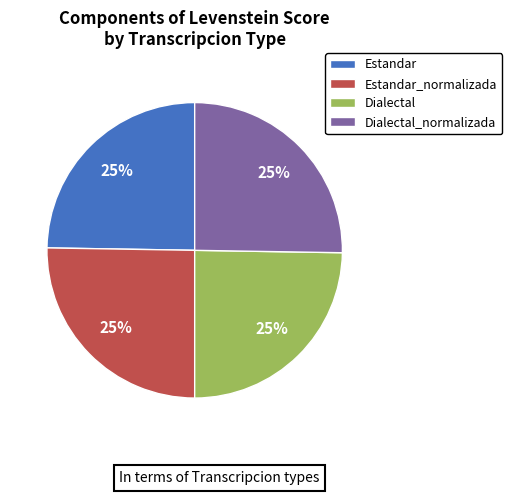

To the nearest percent, what is the combined percentage of Estandar_normalizada and Estandar?

50%